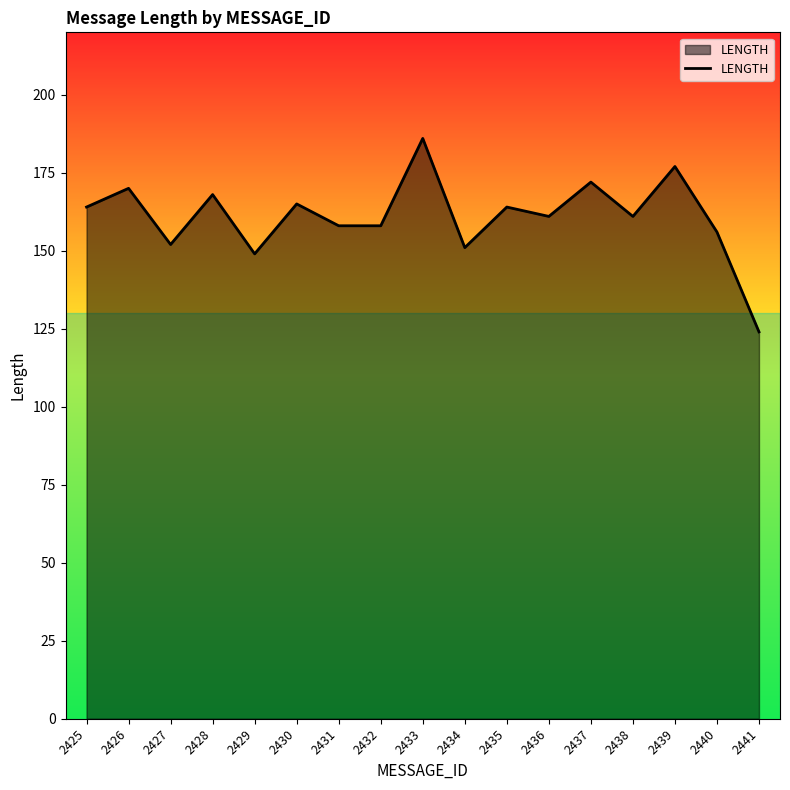

Which category has the highest value across all series?

2433